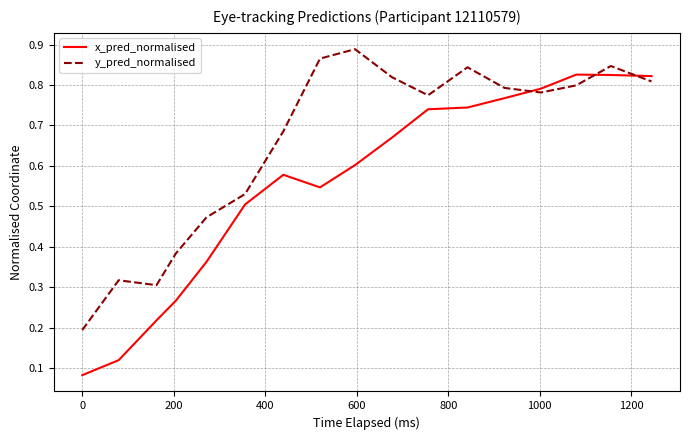

List the series in order of their peak value, highest first.

y_pred_normalised, x_pred_normalised